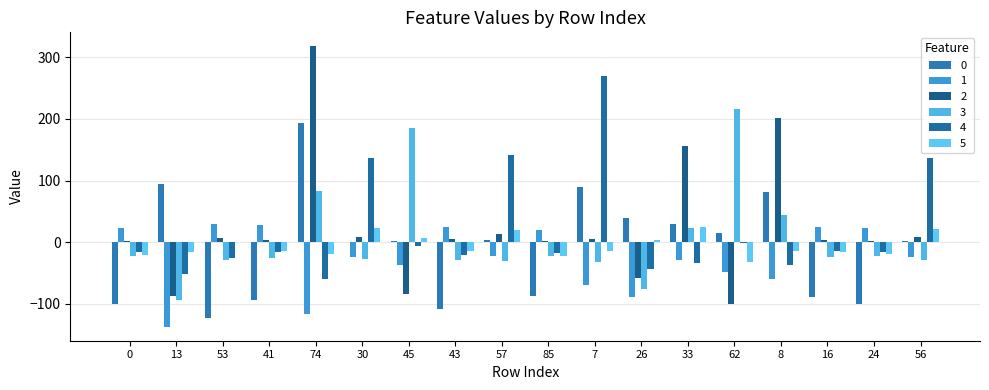

The 3 series shows -52.5 at 26. True or false?

False